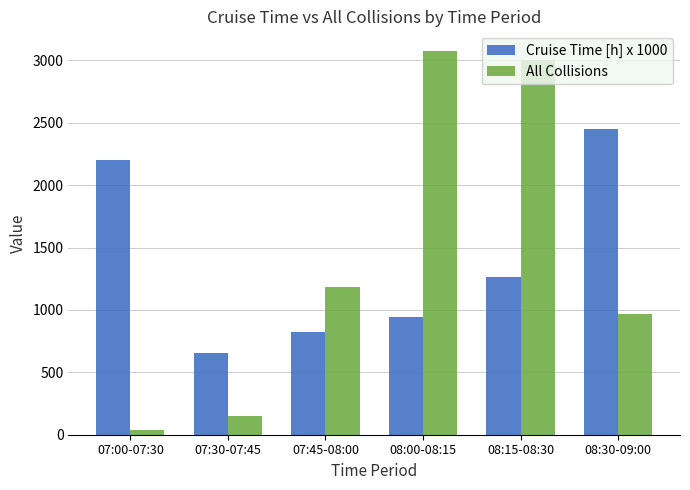

Reading right to left, what are all the values shown in this chart?

Cruise Time [h] x 1000: 2452.1	1260.2	945.3	823.6	651.6	2197.5
All Collisions: 967.0	3002.0	3078.0	1180.0	149.0	36.0